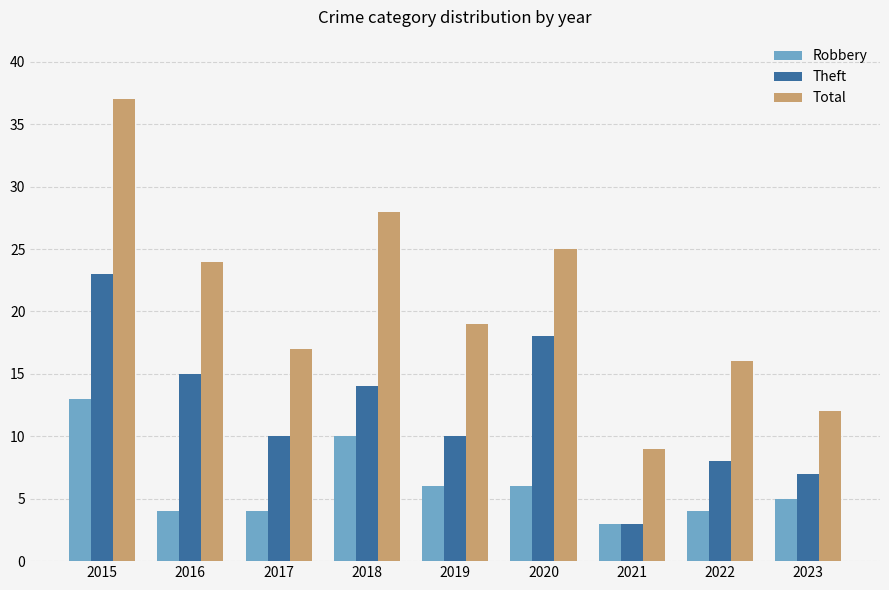

Which series has the largest total across all categories?

Total